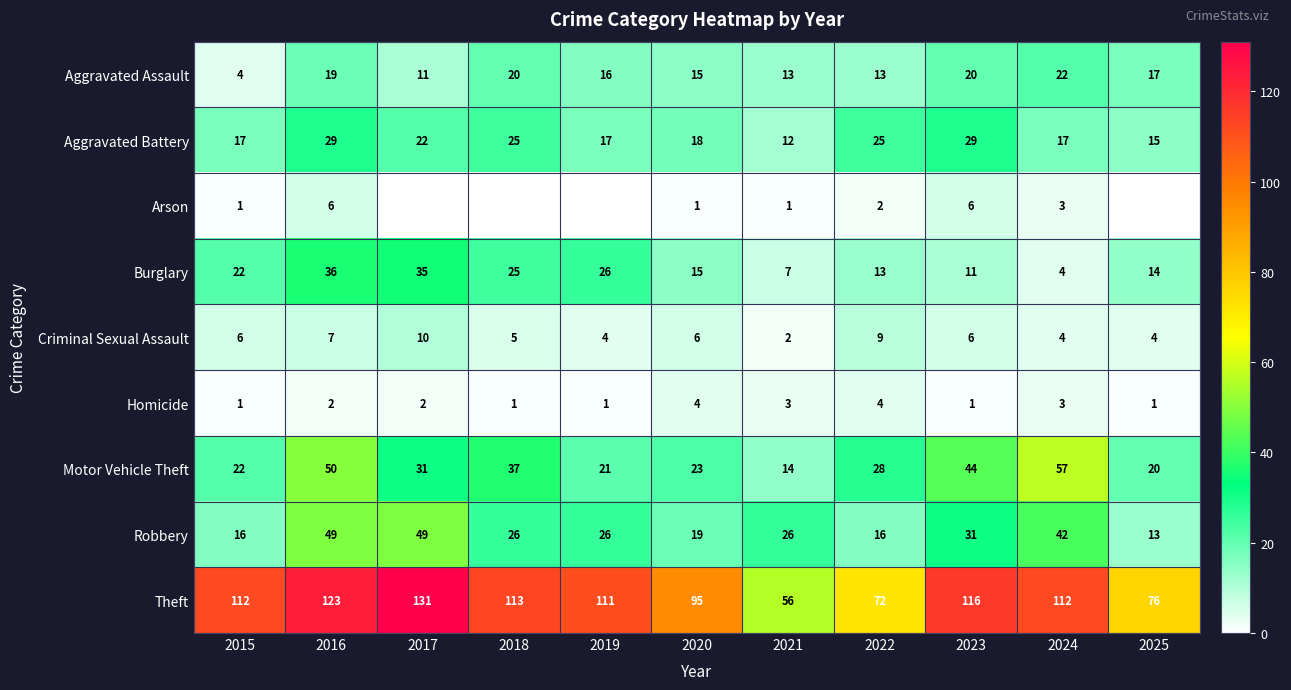

Is the value of Burglary at 2019 greater than the value of Arson at 2023?

Yes